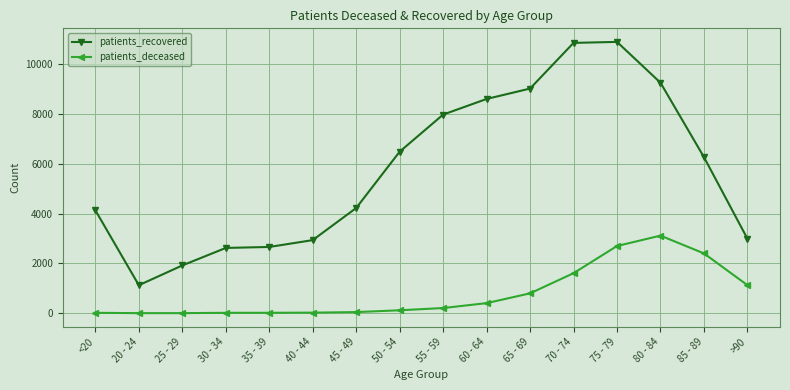

True or false: patients_deceased has more than 0 interior local peaks.

True